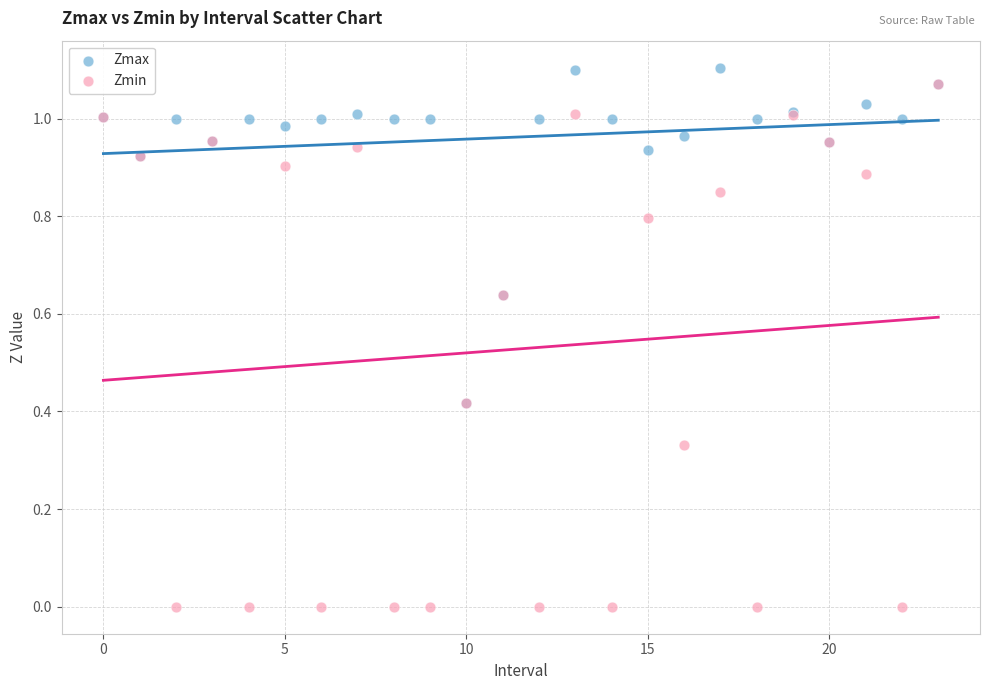

What are all the series names shown in the legend?

Zmax, Zmin